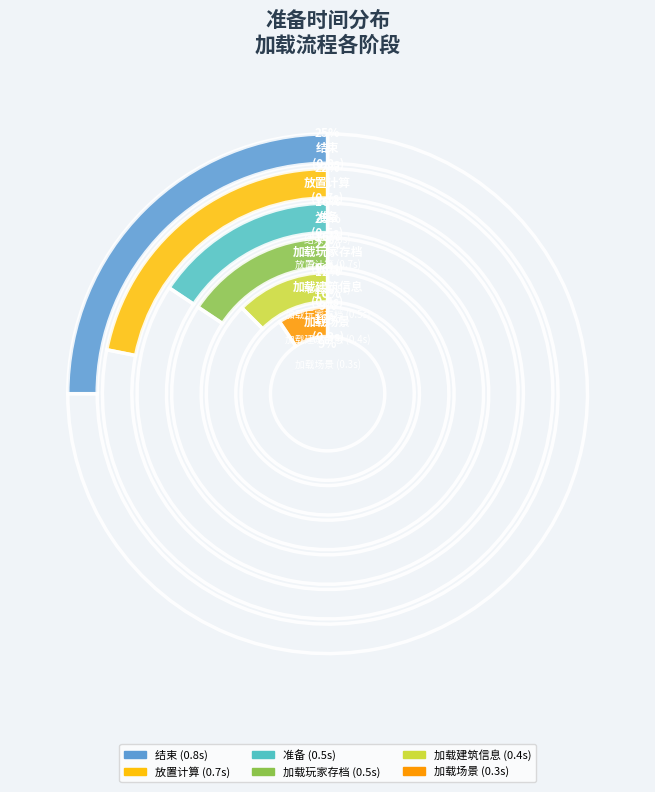

What percentage is the 加载建筑信息 slice, to the nearest percent?

12%